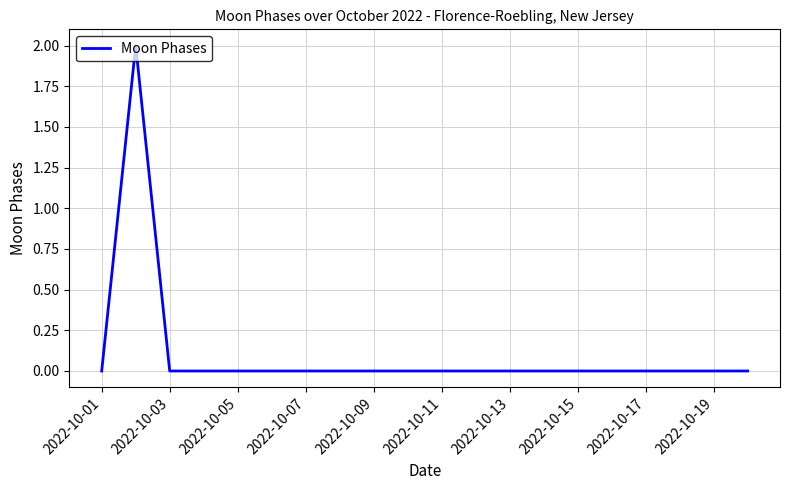

How many values are between 0 and 1?

19